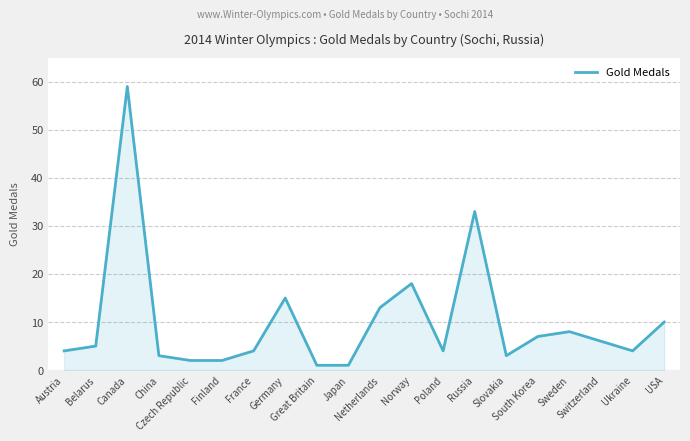

What is the greatest value displayed?

59